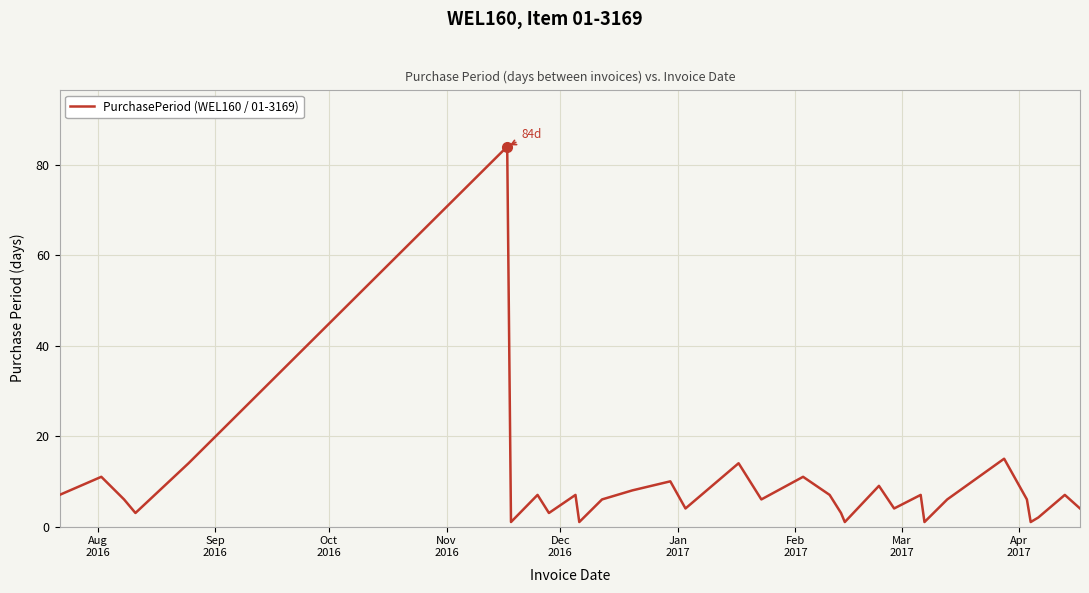

Is this an area chart (filled region under the line)?

No